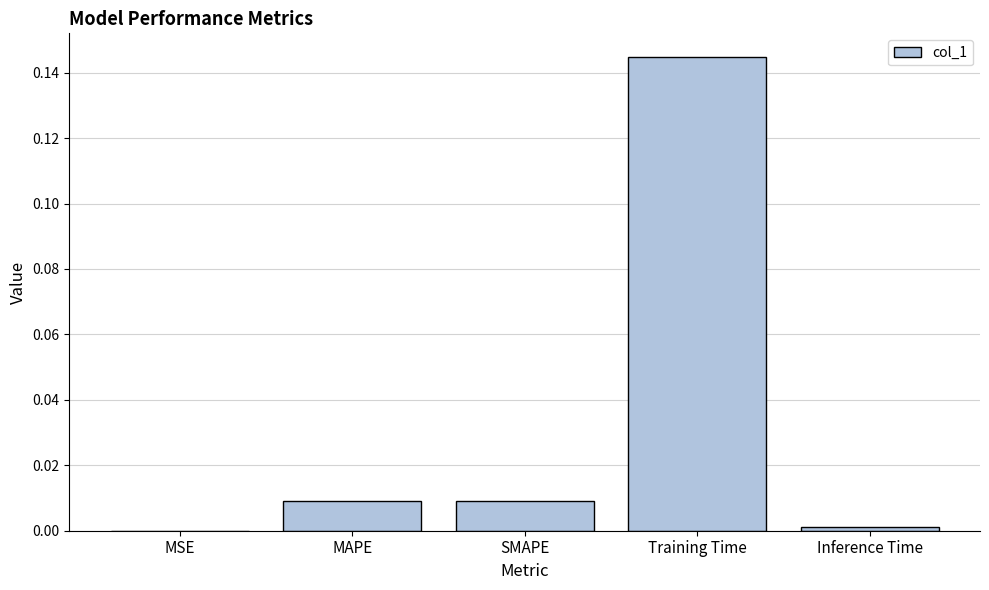

Are the bars grouped side by side (vs. stacked)?

No